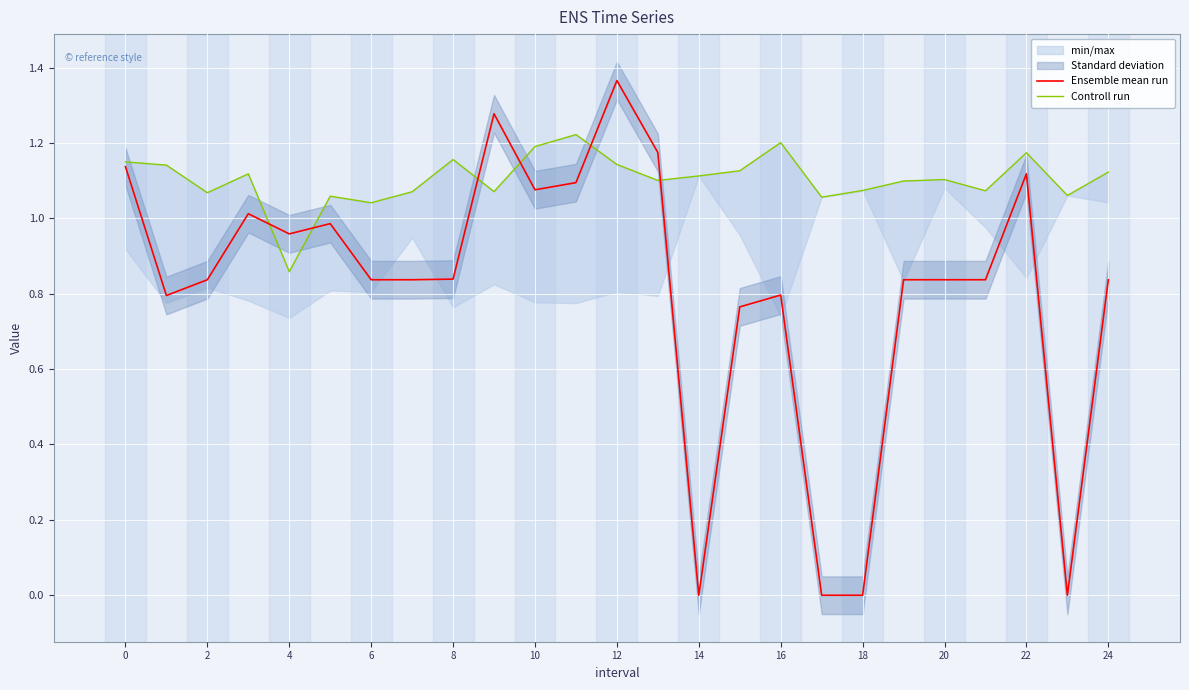

The Ensemble mean run series shows 0.4 at 8. True or false?

False